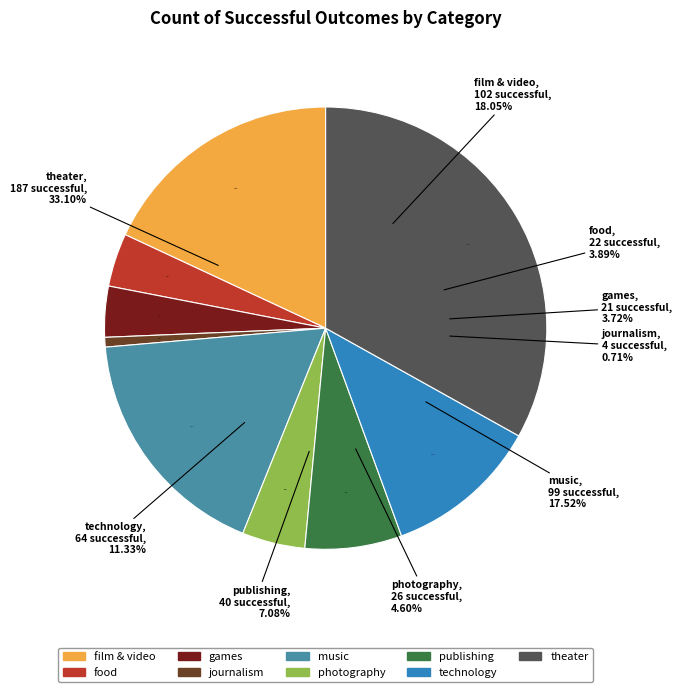

Is it true that journalism is 1% of the pie?

True